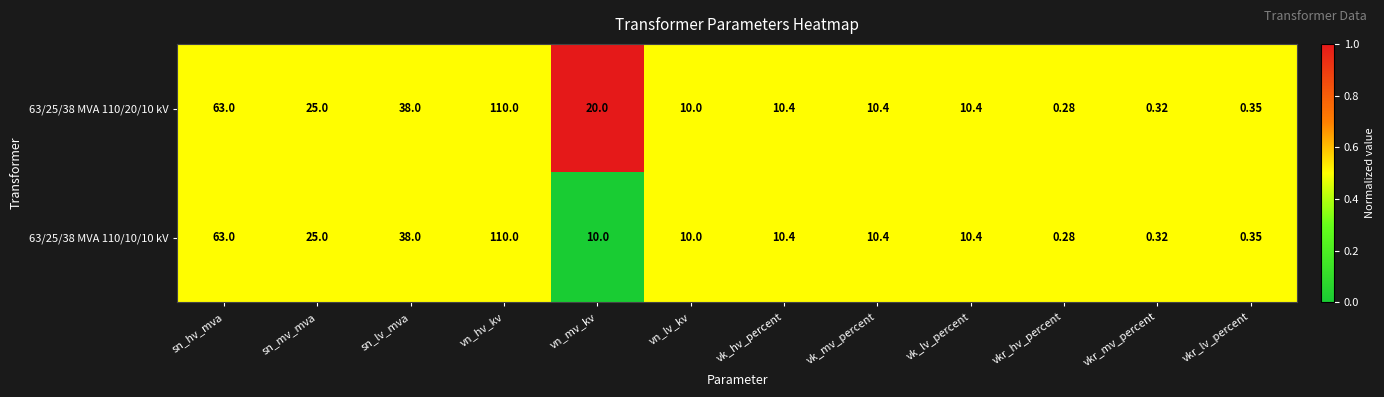

At which category does the chart reach its peak across all series?

vn_hv_kv